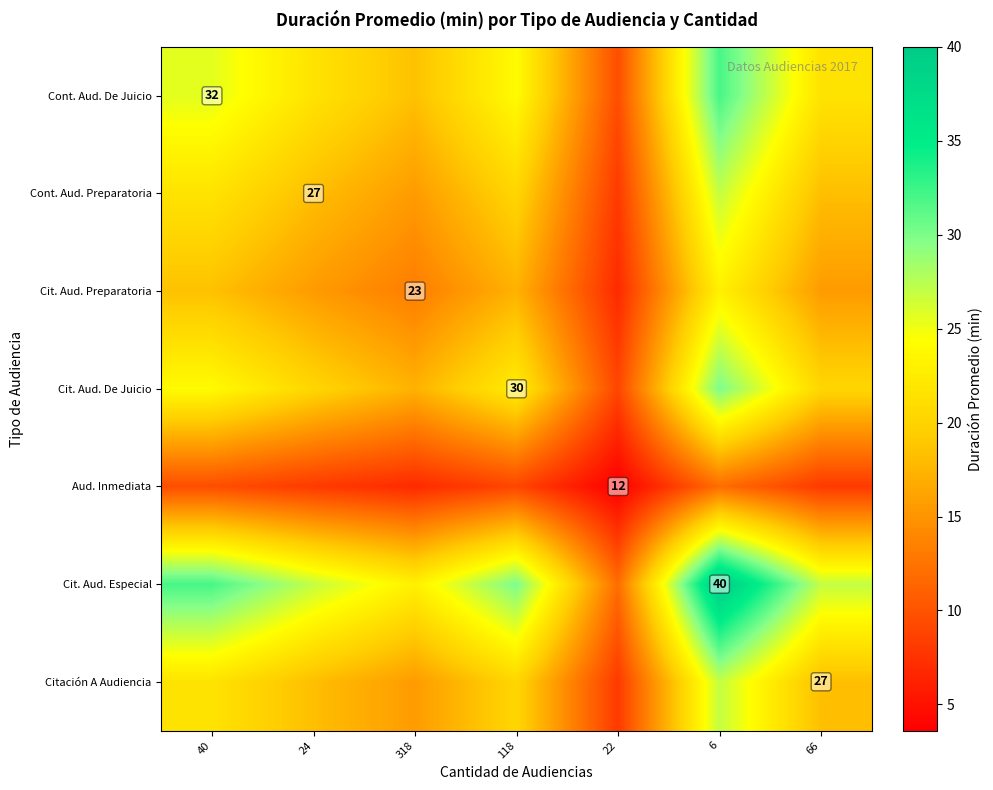

Which category has the lowest value in the Cit. Aud. Especial series?

22